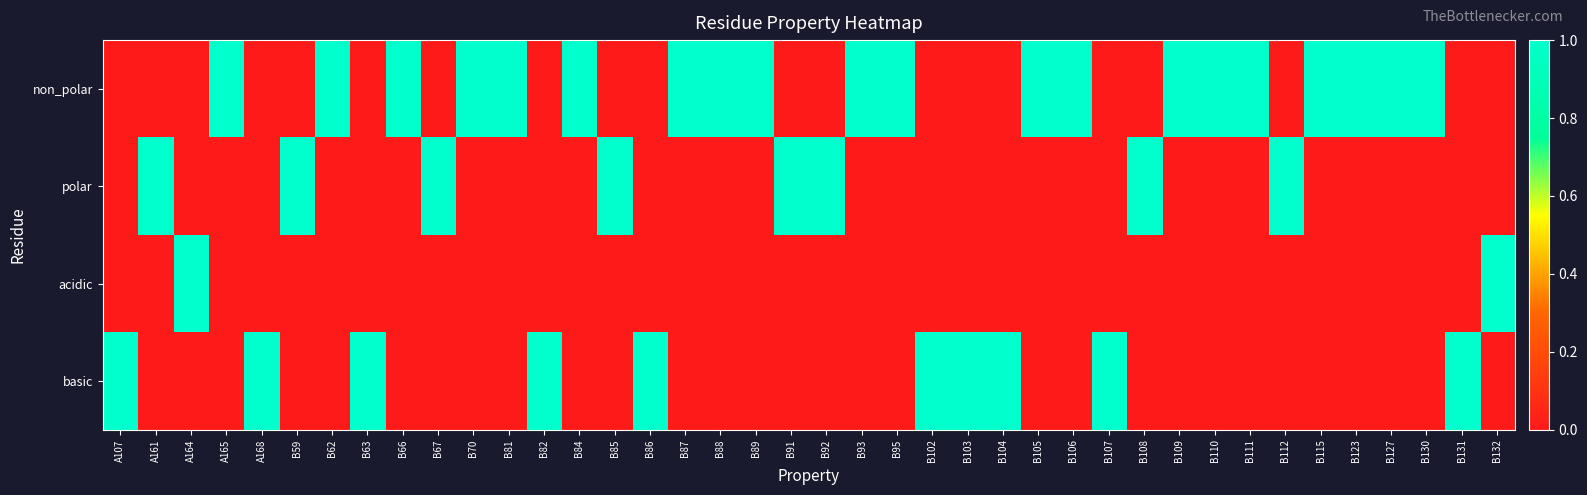

At which category is the sum across all series the highest?

A107